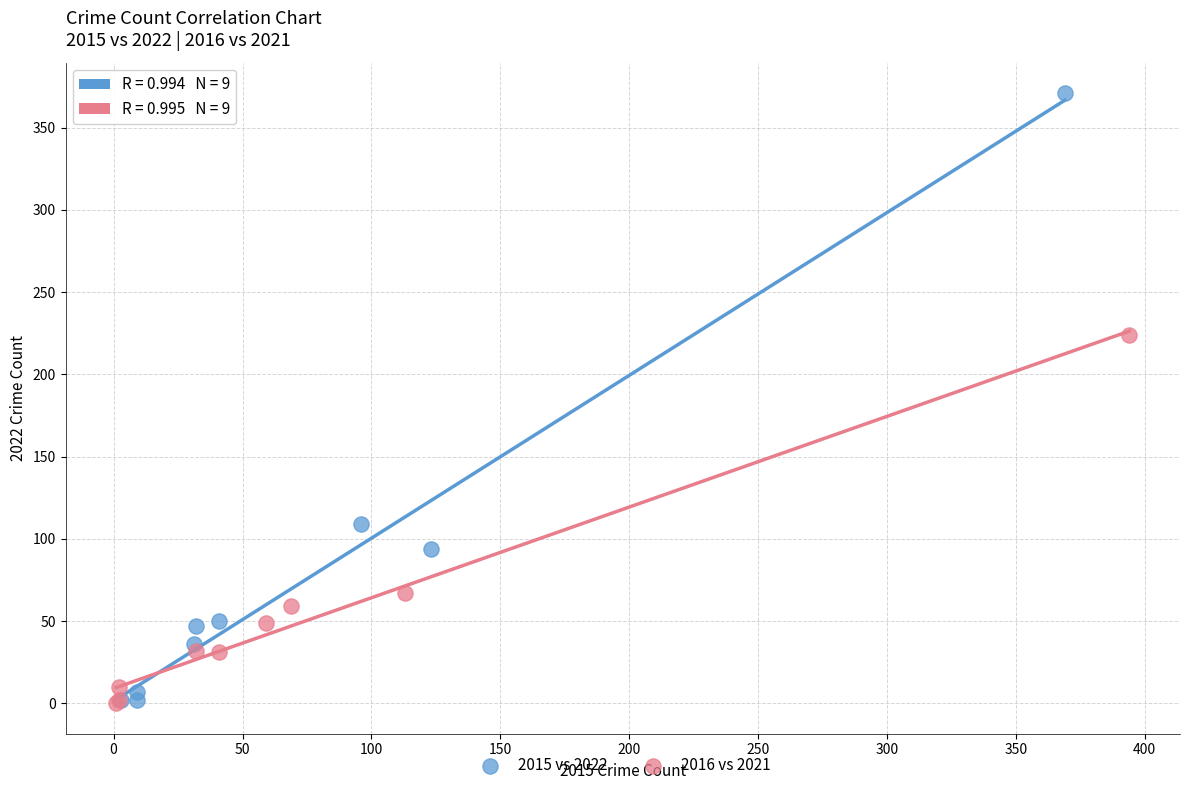

Which series has the widest spread of Y values?

2015 vs 2022